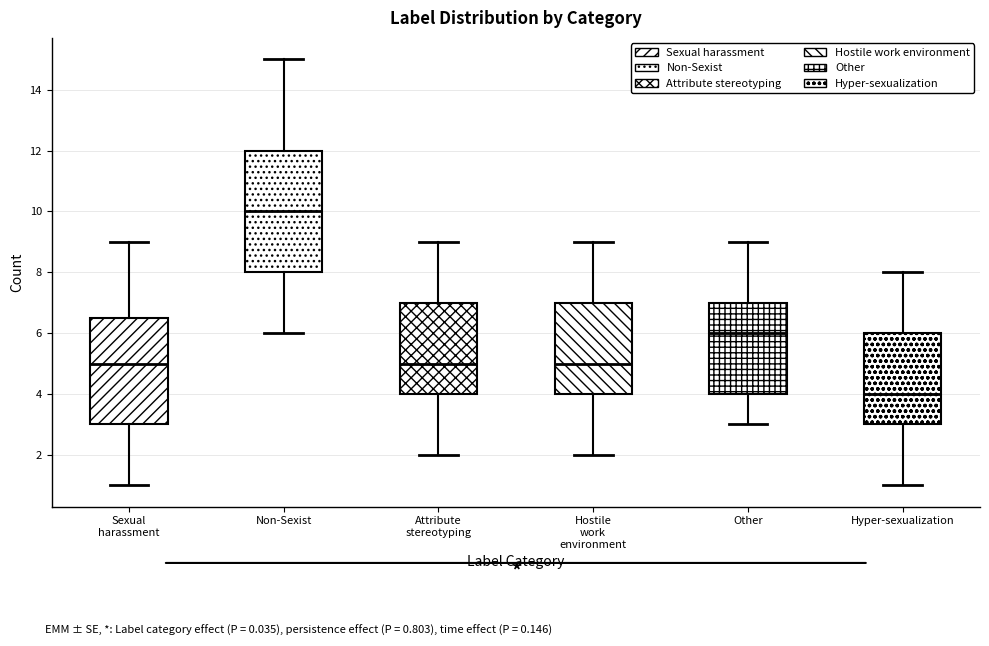

Comparing the boxes themselves (not the whiskers), which one is the tallest?

Non-Sexist